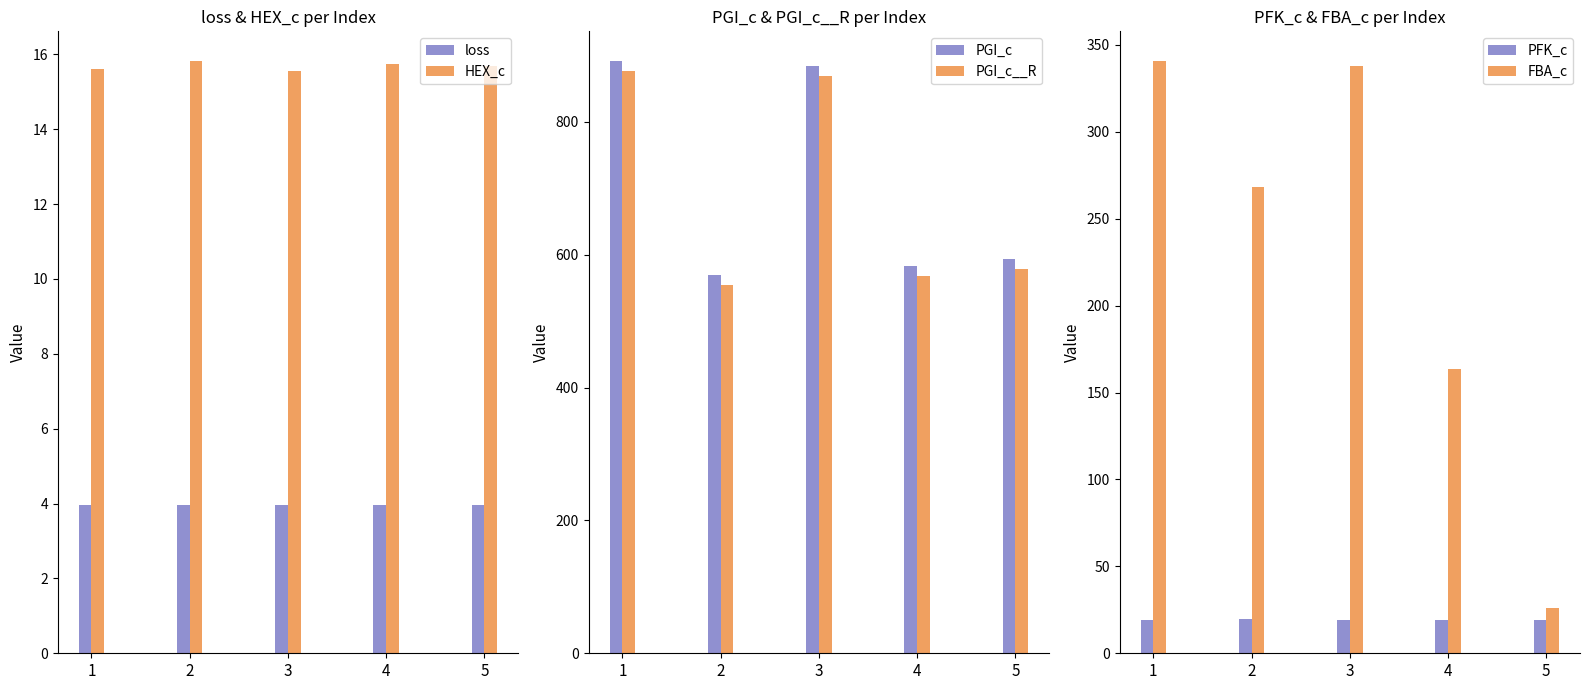

The FBA_c series shows 38.1 at 5. True or false?

False